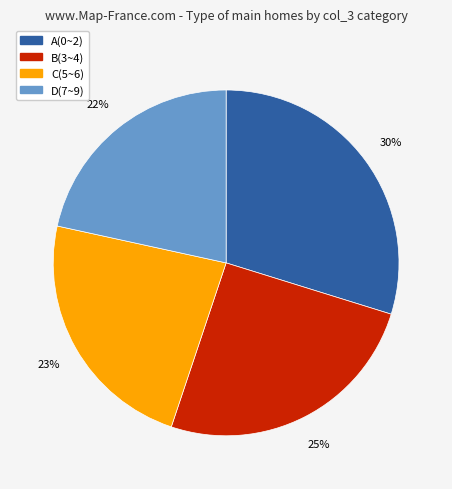

How many segments does this pie chart have?

4